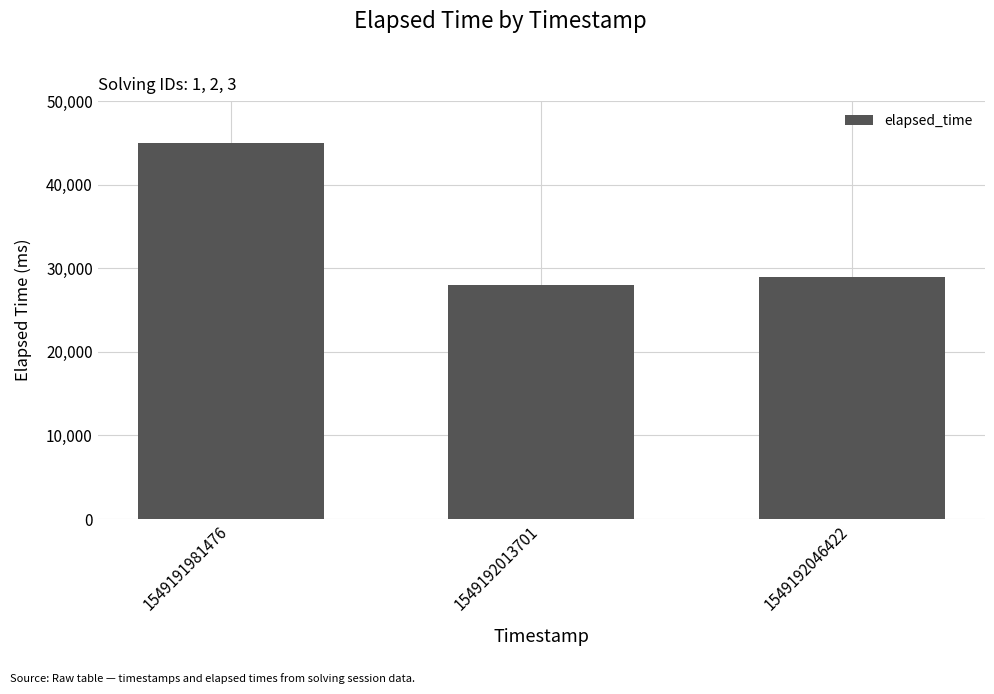

What is the sum of the values at 1549192046422 and 1549191981476?

74000